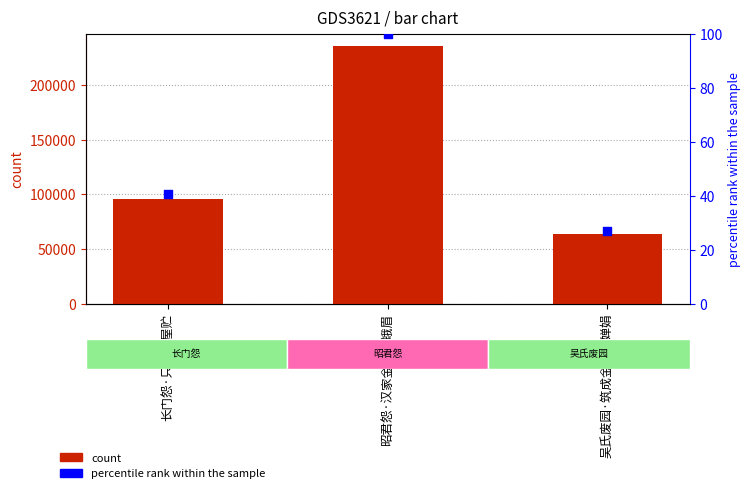

What is the total value across all series at 昭君怨·汉家金屋贮蛾眉?

235382.0